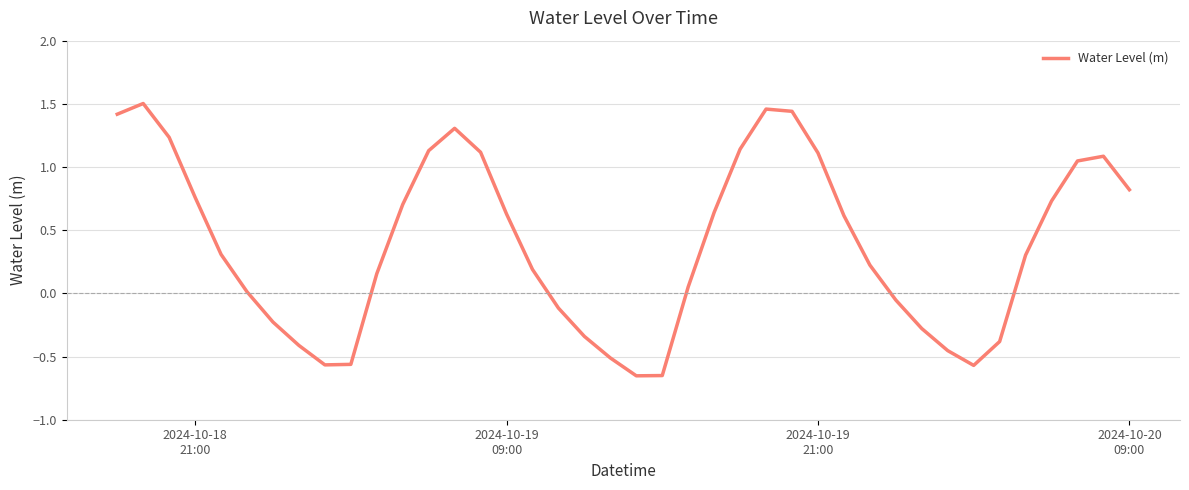

What is the difference between the maximum and minimum values?

2.2